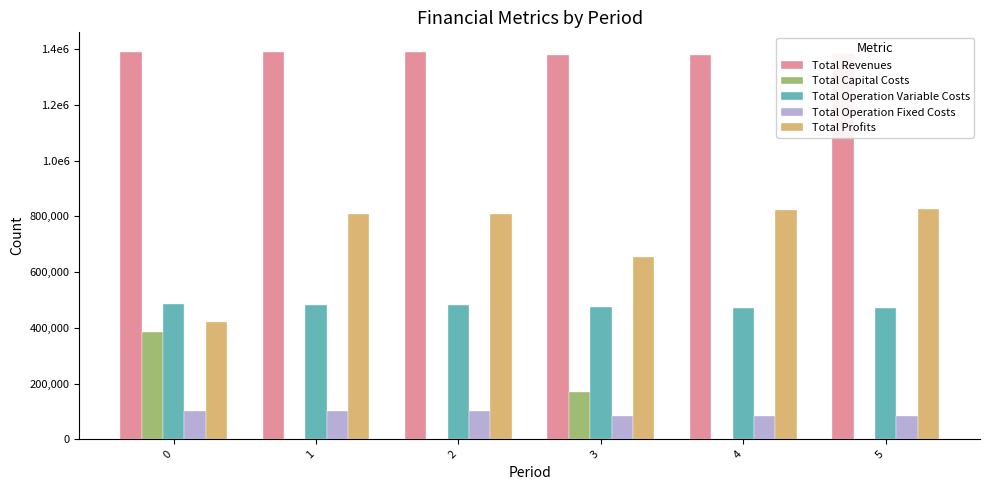

Rank the series at 1 from highest to lowest value.

Total Revenues, Total Profits, Total Operation Variable Costs, Total Operation Fixed Costs, Total Capital Costs